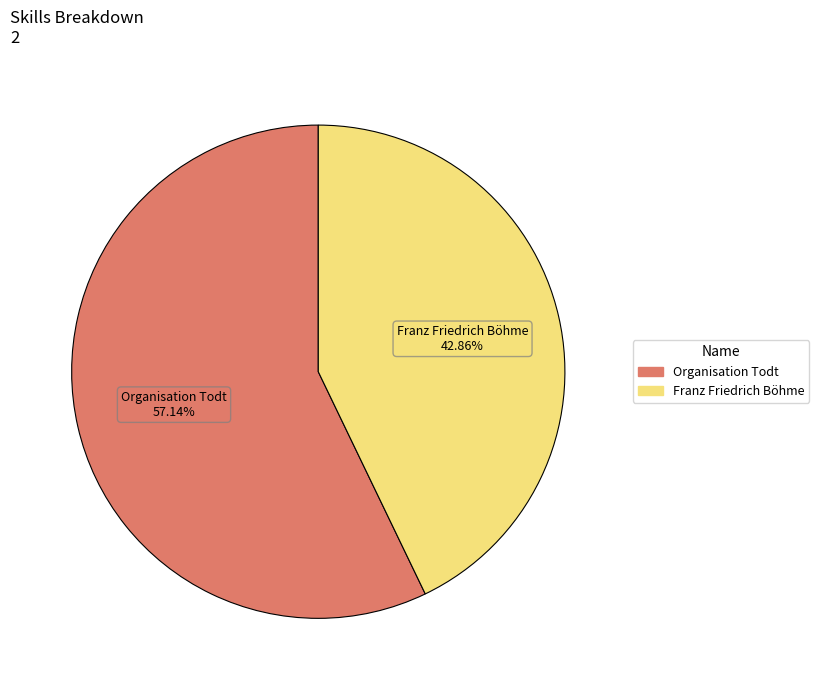

What percentage is the Franz Friedrich Böhme slice, to the nearest percent?

43%